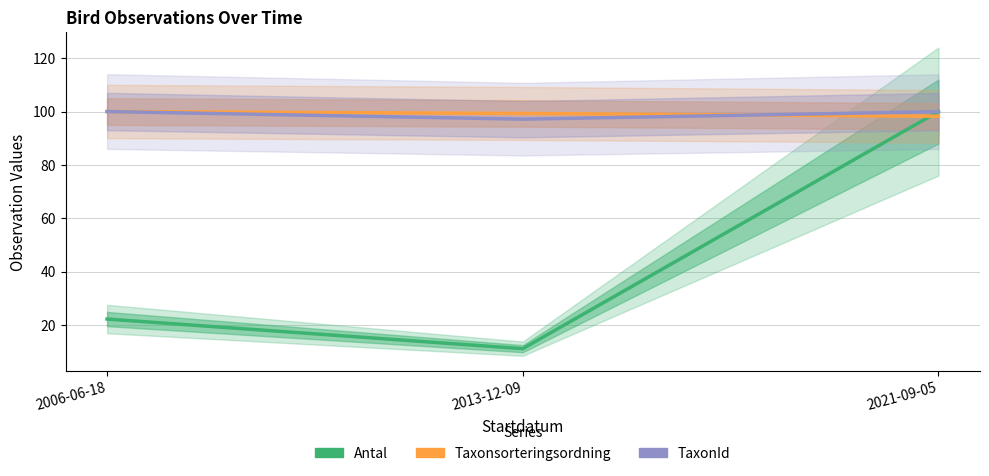

What is the difference between the maximum and minimum values in the Taxonsorteringsordning series?

1.8